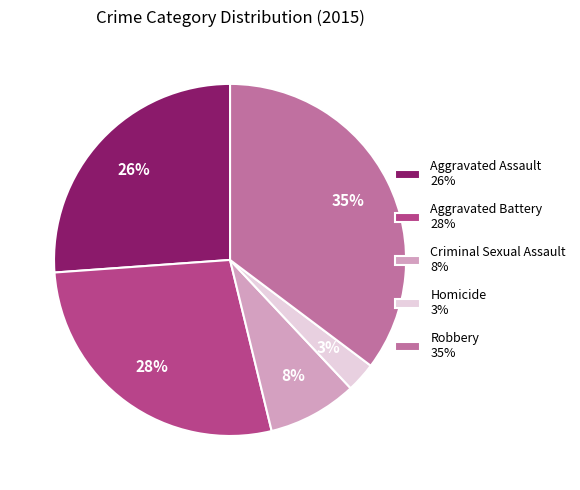

Do Robbery and Aggravated Battery together represent more than half of the pie?

Yes